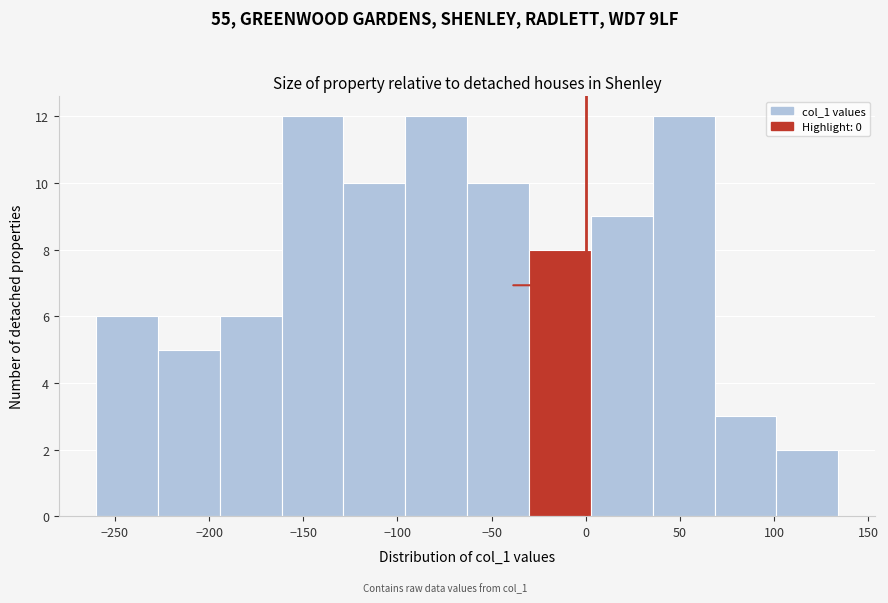

Reading left to right, transcribe this chart: for each bar, give the range it covers on the x-axis and its height. Neither the bar edges nor the heights are printed on the chart, so give them approximately, as read against the axes.

-260 to -225: 6
-225 to -195: 5
-195 to -160: 6
-160 to -130: 12
-130 to -95: 10
-95 to -65: 12
-65 to -30: 10
-30 to 5: 8
5 to 35: 9
35 to 70: 12
70 to 100: 3
100 to 135: 2